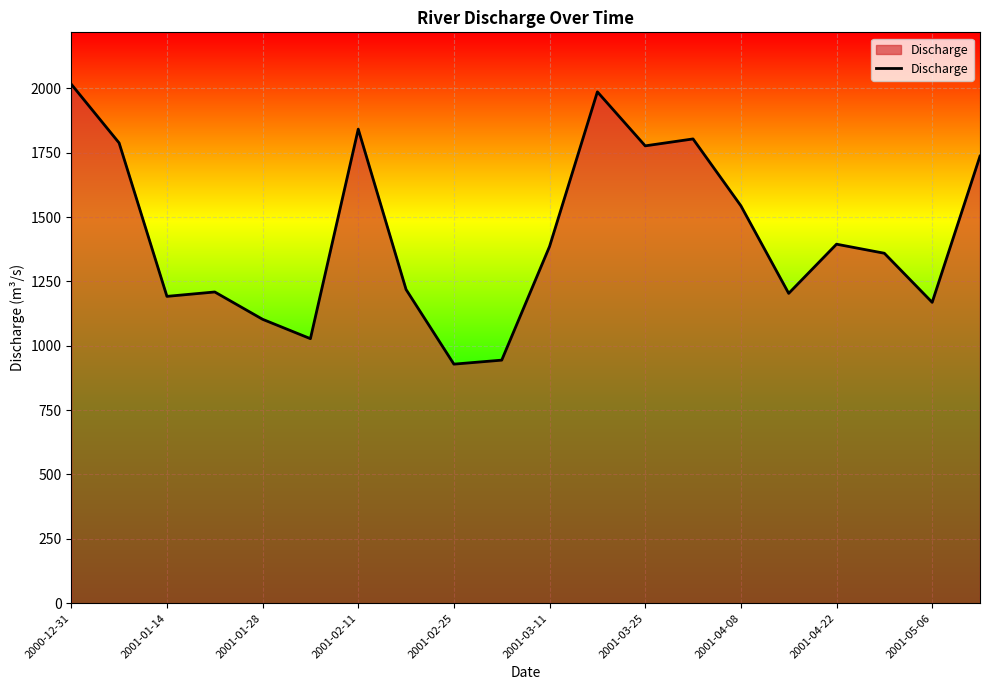

What is the maximum value shown in the chart?

2015.8